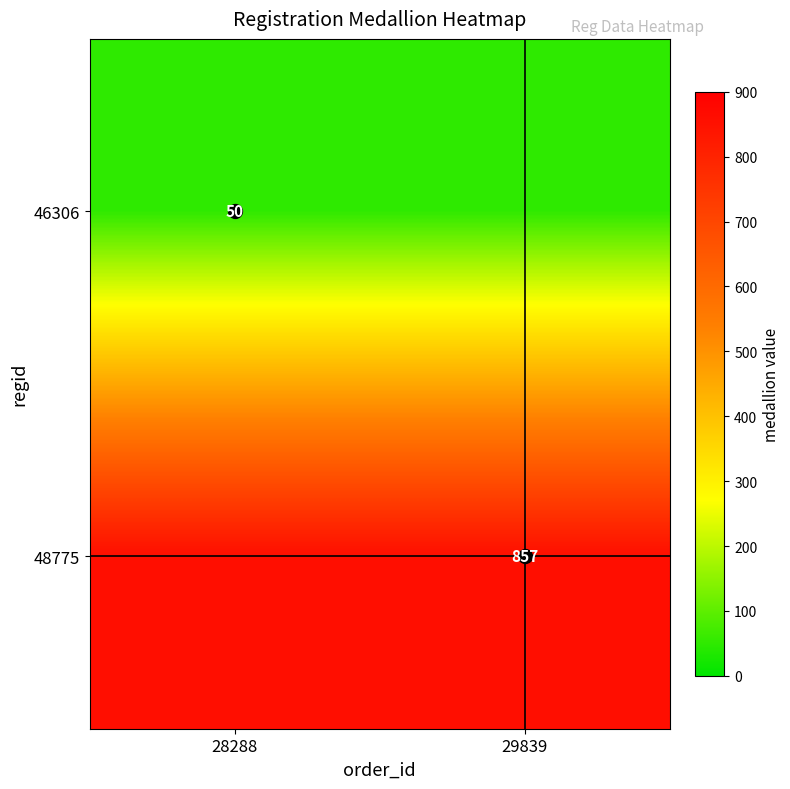

Is the value of 48775 at 29839 greater than the value of 46306 at 28288?

Yes